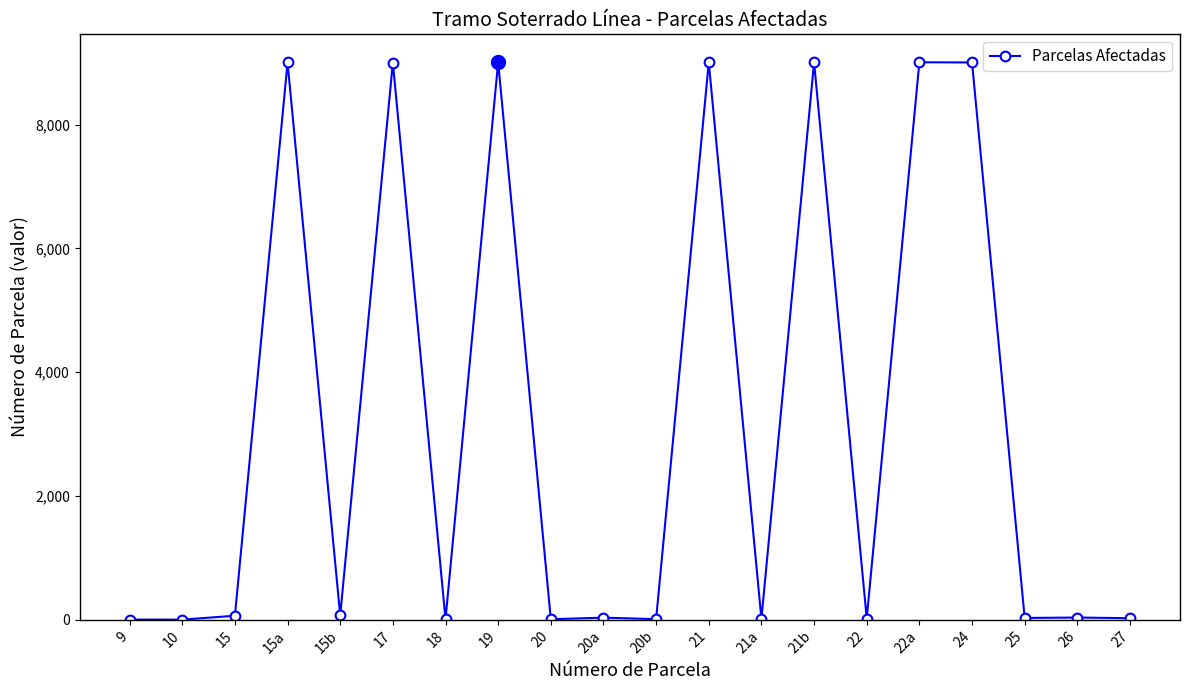

Is it true that the value at 27 is 25?

True